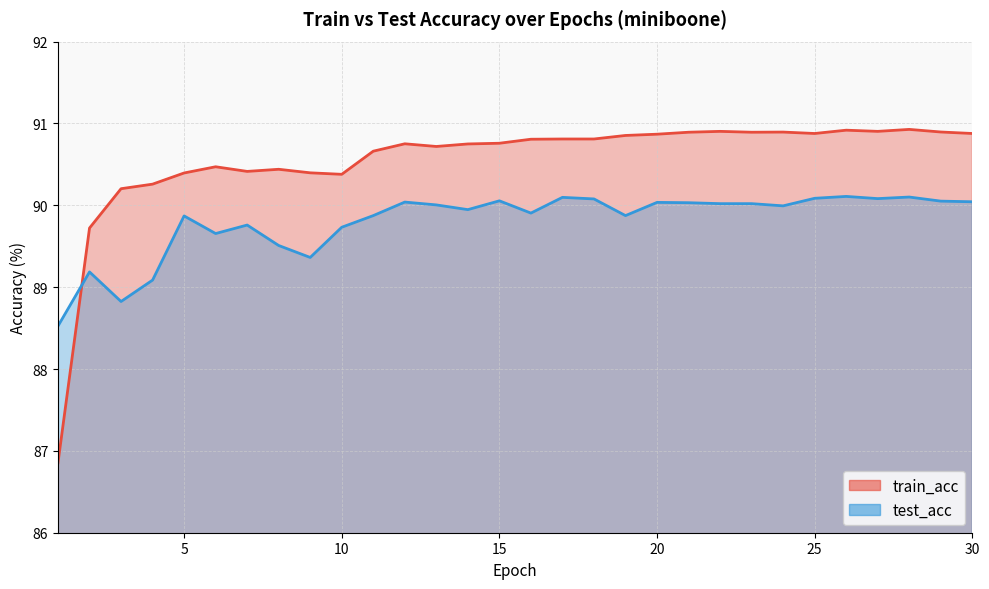

What is the greatest value displayed?

90.9